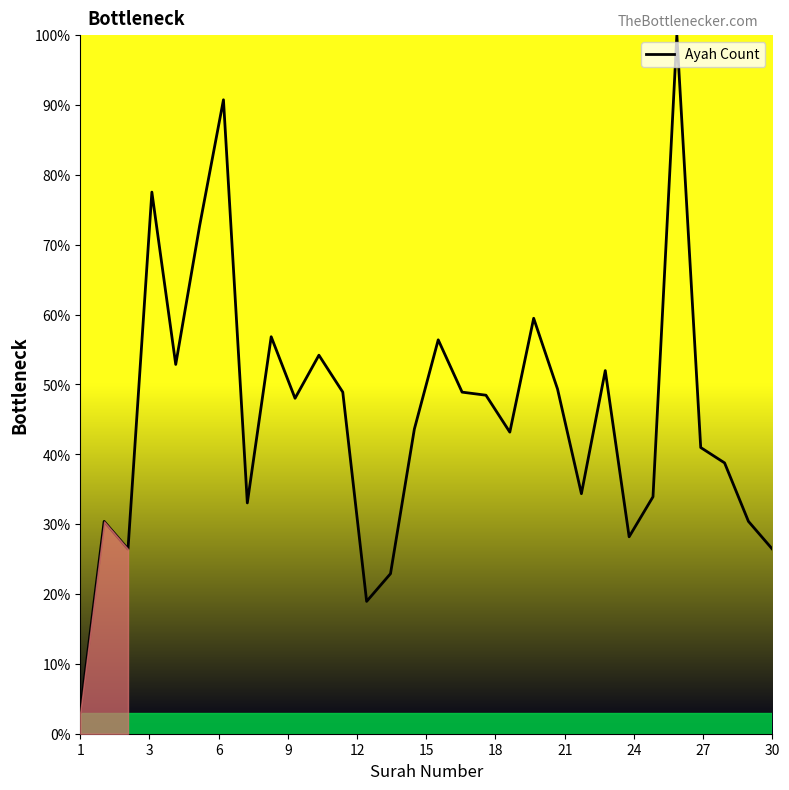

Does the chart have visible grid lines?

No